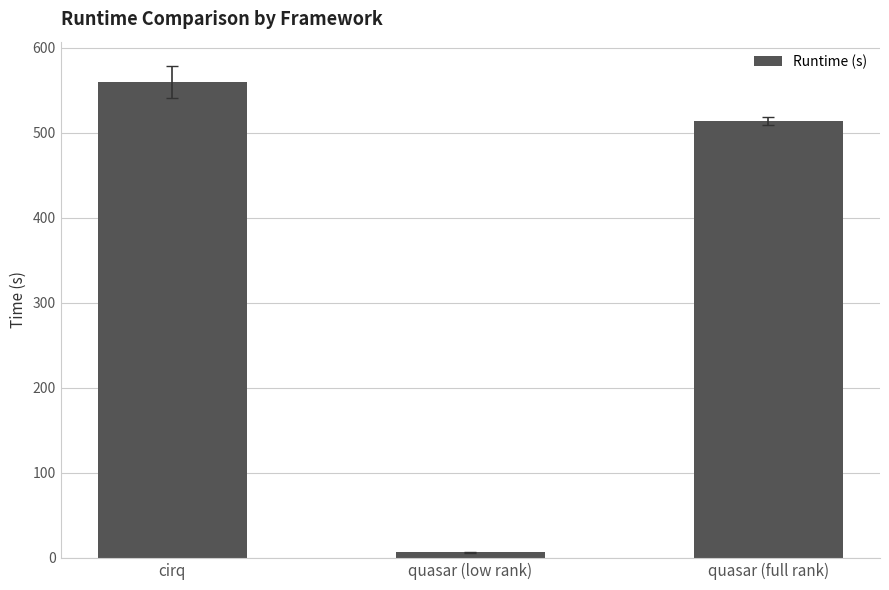

Are the bars grouped side by side (vs. stacked)?

No